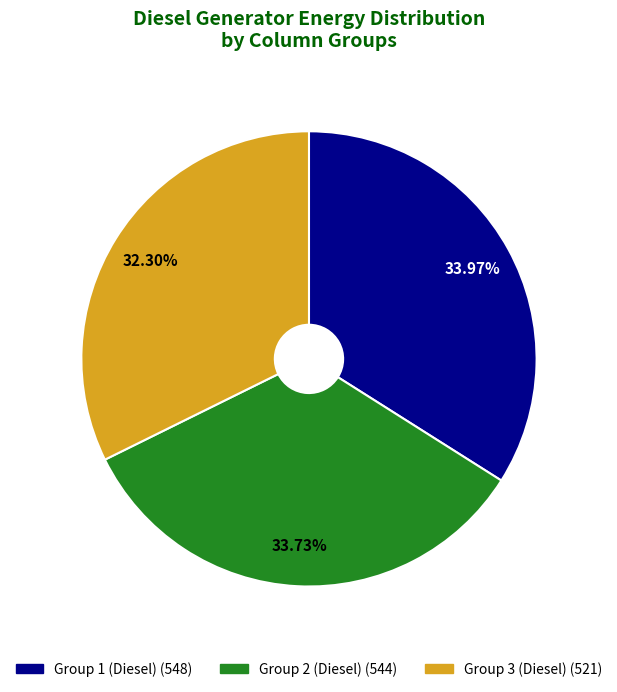

Does any single category account for the majority?

No